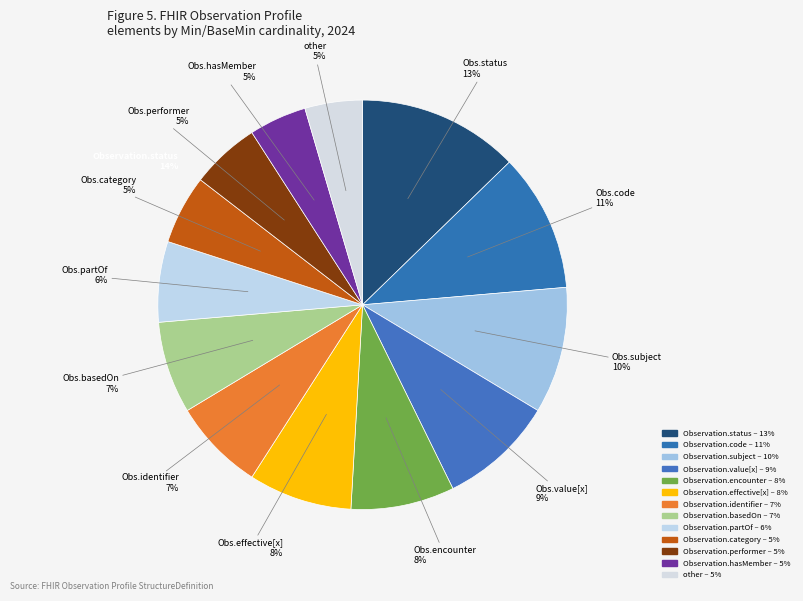

How many segments does this pie chart have?

13